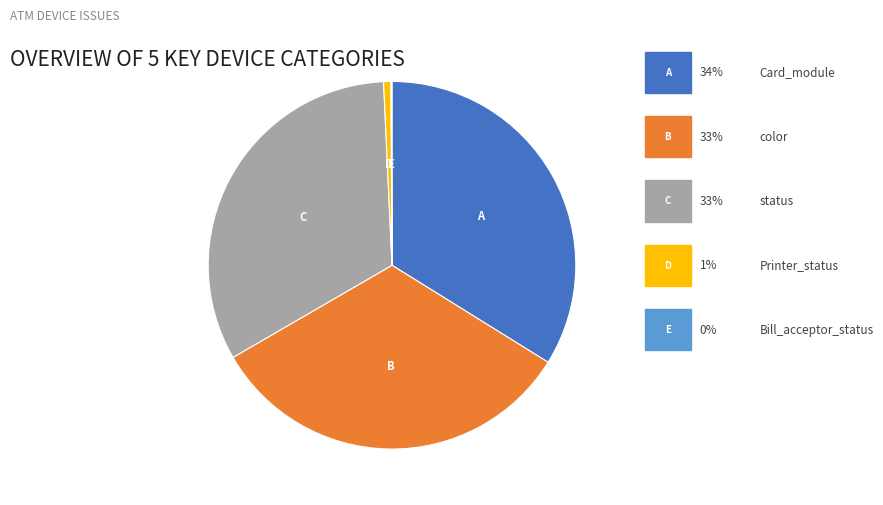

Is there a majority slice in this chart?

No